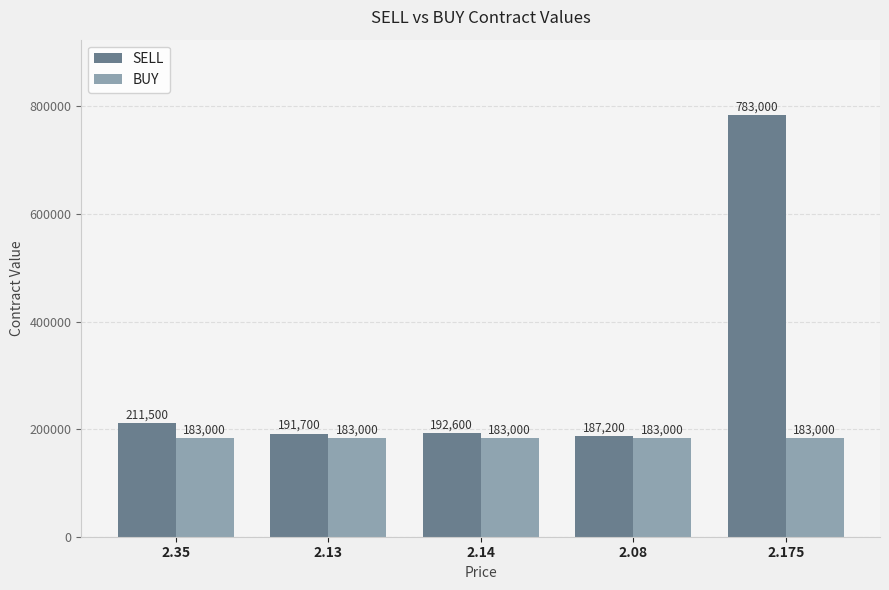

Which series has the widest spread of values?

SELL